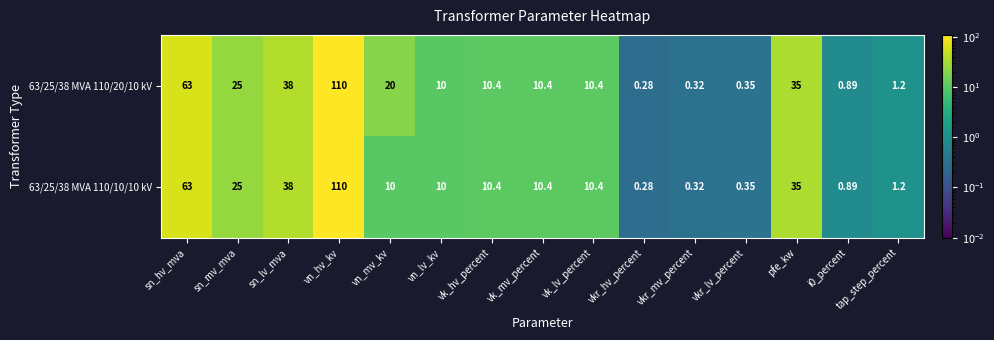

At which label is 63/25/38 MVA 110/20/10 kV closest to 55?

sn_hv_mva